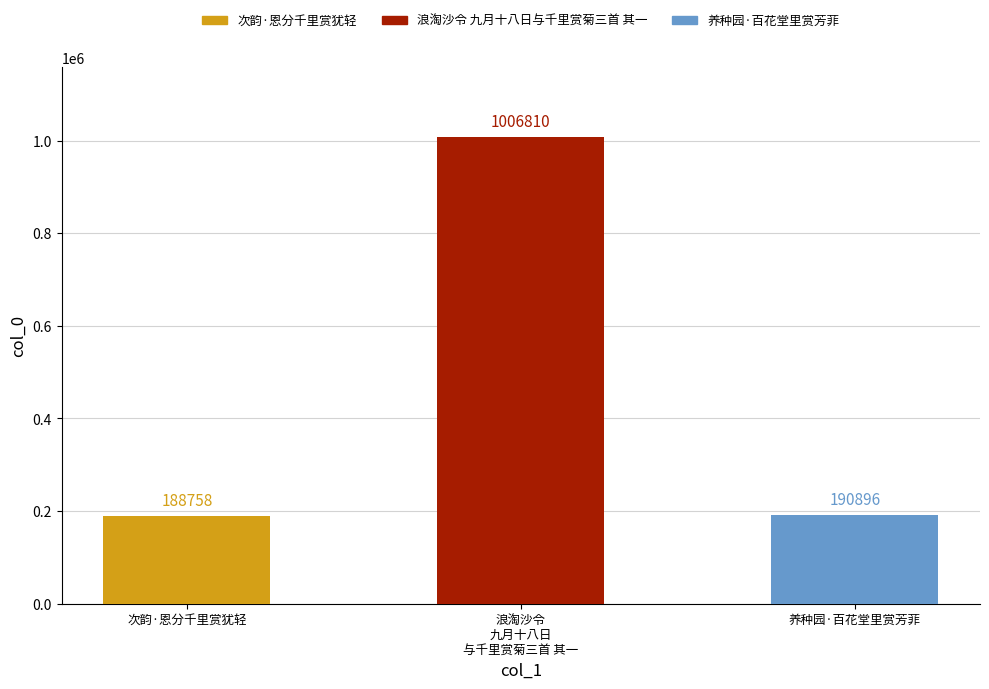

What position from the right is 养种园·百花堂里赏芳菲?

1